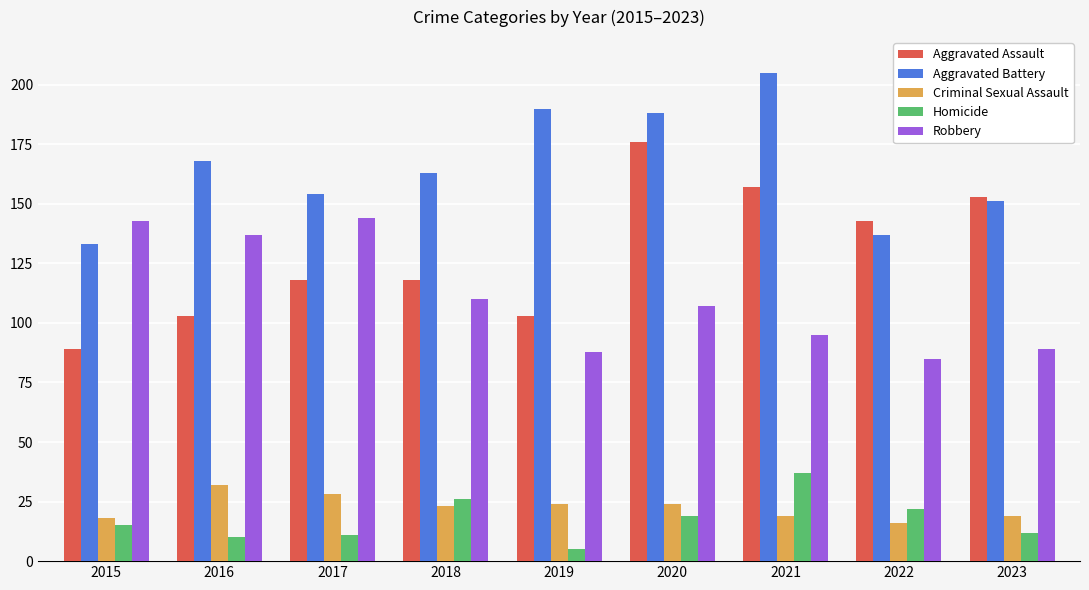

Reading left to right, what are all the values shown in this chart?

Aggravated Assault: 89	103	118	118	103	176	157	143	153
Aggravated Battery: 133	168	154	163	190	188	205	137	151
Criminal Sexual Assault: 18	32	28	23	24	24	19	16	19
Homicide: 15	10	11	26	5	19	37	22	12
Robbery: 143	137	144	110	88	107	95	85	89